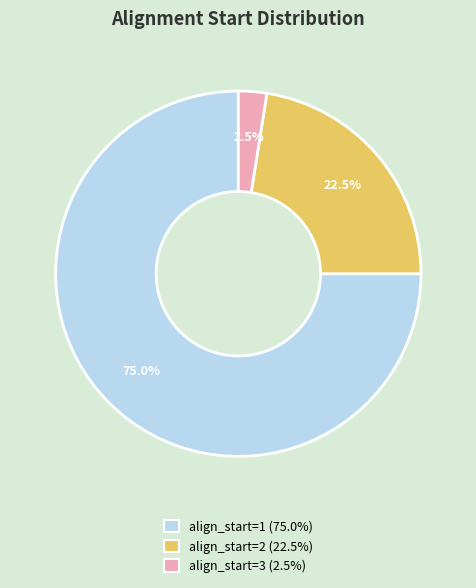

Is there any slice that represents more than half of the pie?

Yes